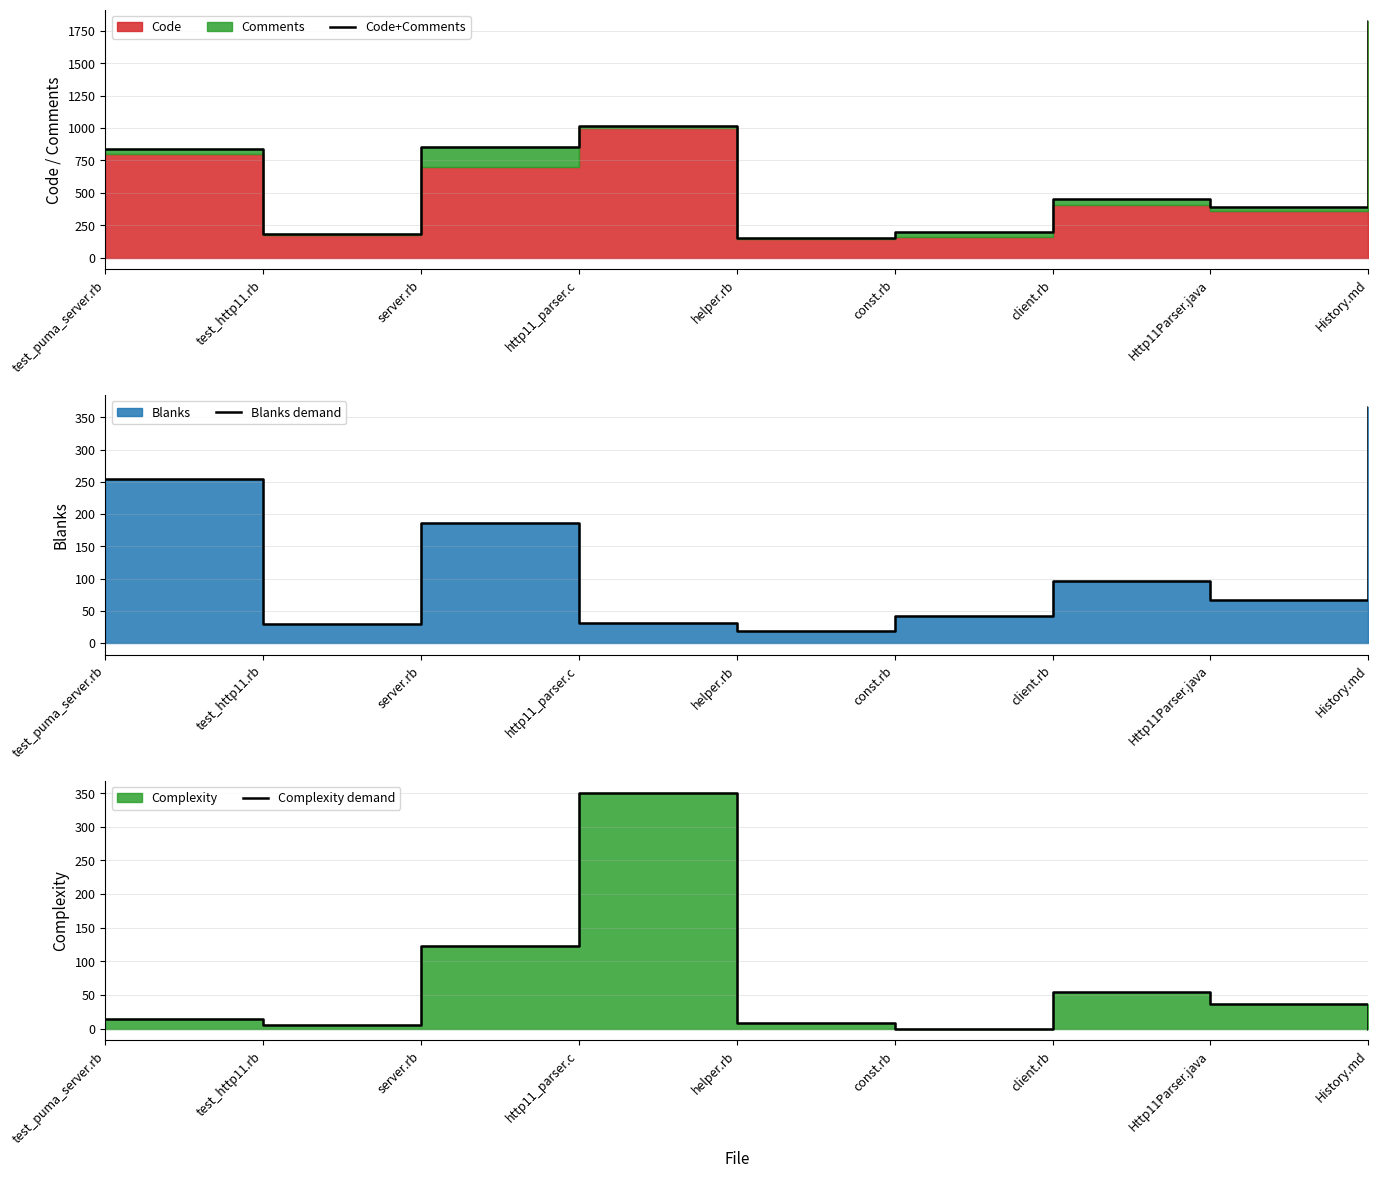

Where does the Blanks demand series first go above 67?

test_puma_server.rb